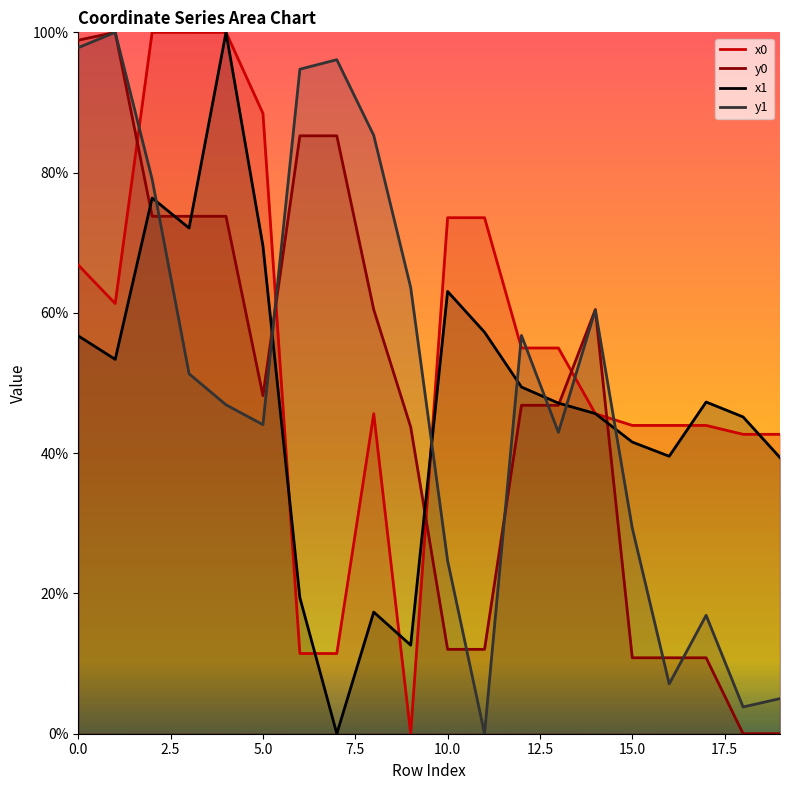

The value of x1 at 10.0 is 63.1. True or false?

True